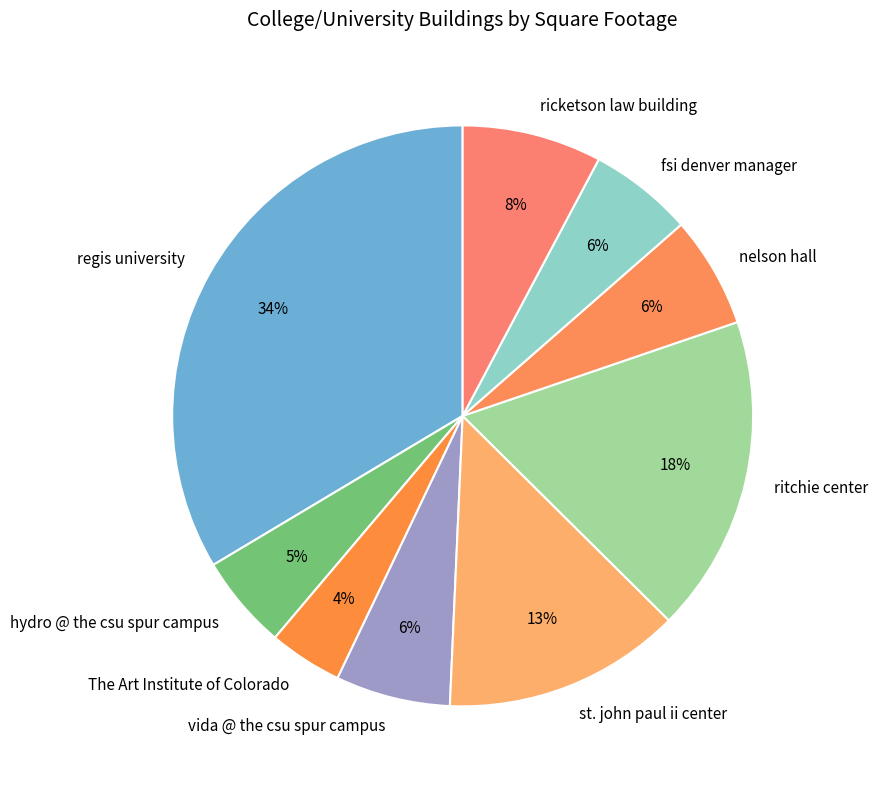

To the nearest percent, what percentage of the pie is fsi denver manager?

6%